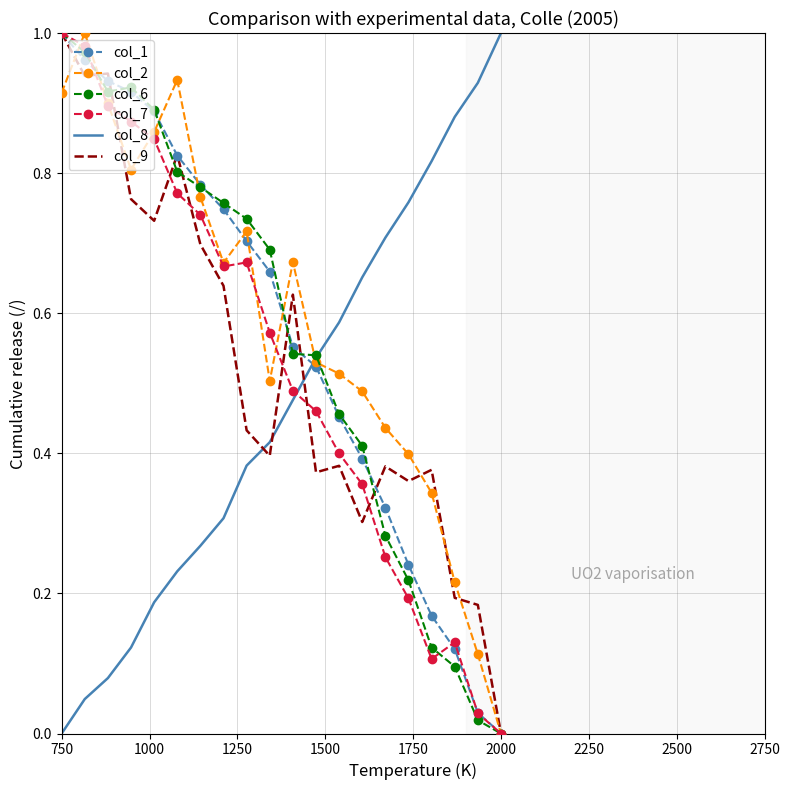

Reading left to right, list all the values displayed in this chart.

col_1: 1.0	1.0	0.9	0.9	0.9	0.8	0.8	0.7	0.7	0.7	0.6	0.5	0.5	0.4	0.3	0.2	0.2	0.1	0.0	0.0
col_2: 0.9	1.0	0.9	0.8	0.9	0.9	0.8	0.7	0.7	0.5	0.7	0.5	0.5	0.5	0.4	0.4	0.3	0.2	0.1	0.0
col_6: 1.0	1.0	0.9	0.9	0.9	0.8	0.8	0.8	0.7	0.7	0.5	0.5	0.5	0.4	0.3	0.2	0.1	0.1	0.0	0.0
col_7: 1.0	1.0	0.9	0.9	0.8	0.8	0.7	0.7	0.7	0.6	0.5	0.5	0.4	0.4	0.3	0.2	0.1	0.1	0.0	0.0
col_8: 0.0	0.0	0.1	0.1	0.2	0.2	0.3	0.3	0.4	0.4	0.5	0.5	0.6	0.7	0.7	0.8	0.8	0.9	0.9	1.0
col_9: 1.0	0.9	0.9	0.8	0.7	0.8	0.7	0.6	0.4	0.4	0.6	0.4	0.4	0.3	0.4	0.4	0.4	0.2	0.2	0.0